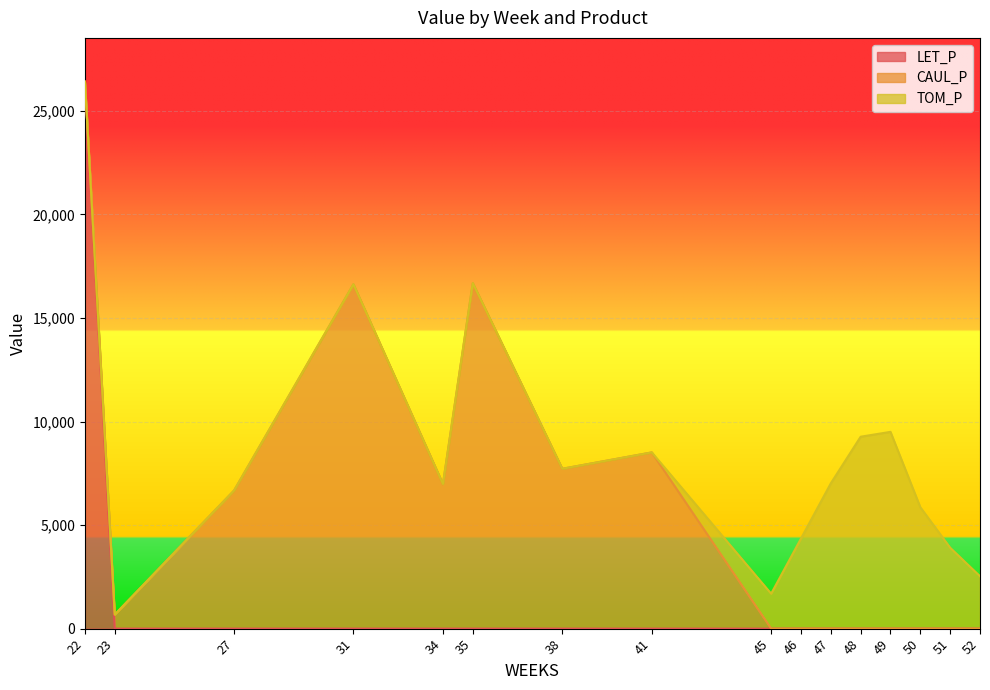

Between which two adjacent categories do LET_P and CAUL_P first intersect?

22 and 23